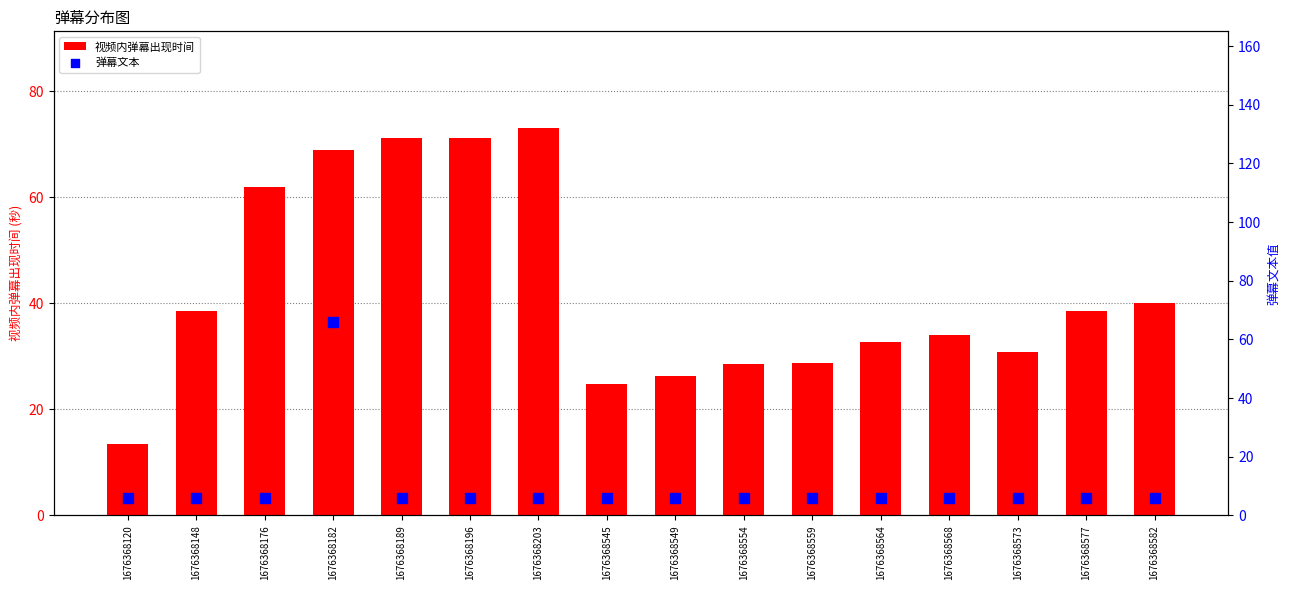

Which series has the widest spread of Y values?

弹幕文本